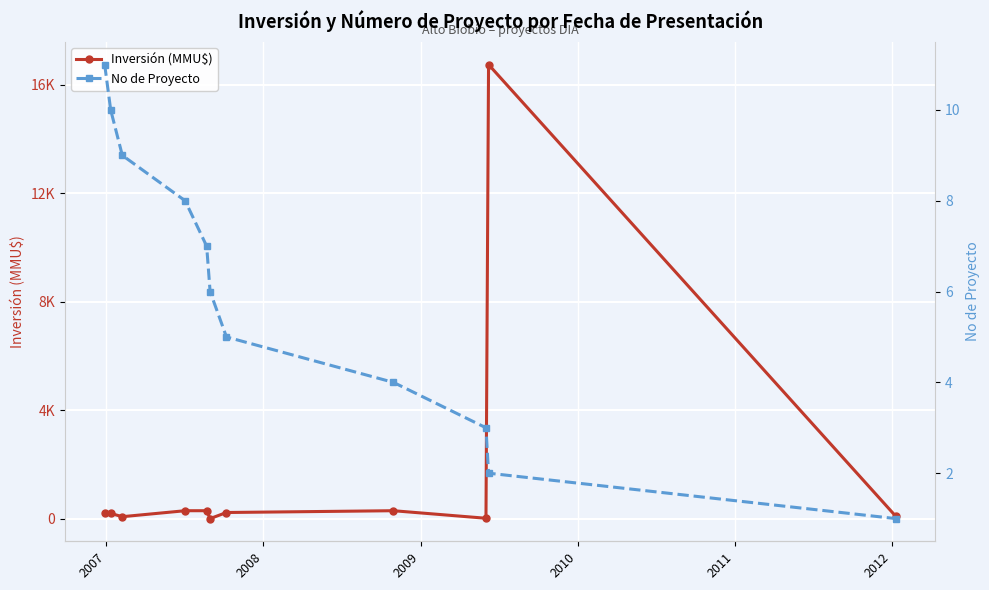

Count the number of categories in the chart.

11